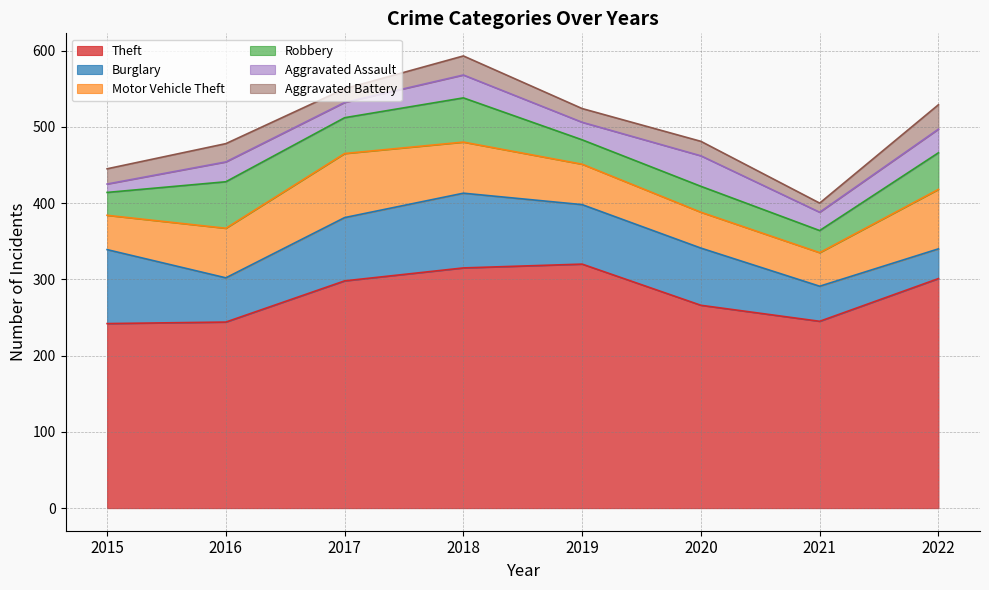

Which has a higher value, 2020 or 2017?

2017